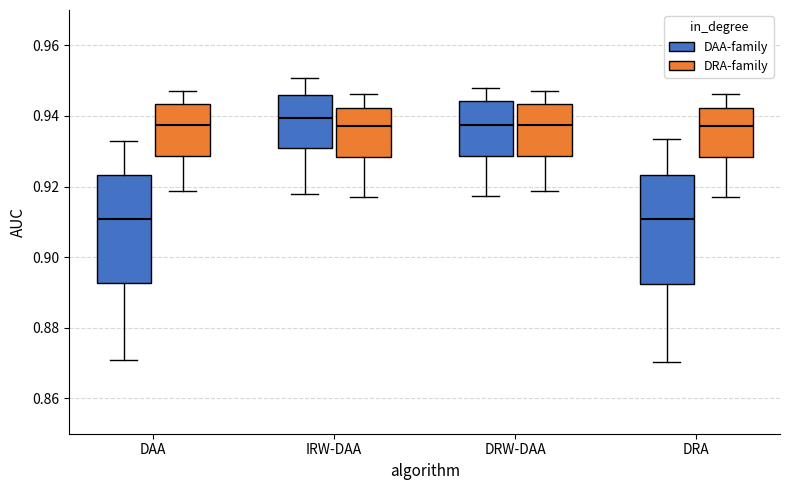

Reading left to right, read every box against the y-axis: the position of its median line, the range the box covers, and the ends of its whiskers. The values are not printed on the chart, so give them approximately, as read against the axis.

DAA (DAA-family): median 0.910, box 0.892 to 0.924, whiskers 0.870 to 0.934
DAA (DRA-family): median 0.938, box 0.928 to 0.944, whiskers 0.918 to 0.948
IRW-DAA (DAA-family): median 0.940, box 0.930 to 0.946, whiskers 0.918 to 0.950
IRW-DAA (DRA-family): median 0.938, box 0.928 to 0.942, whiskers 0.918 to 0.946
DRW-DAA (DAA-family): median 0.938, box 0.928 to 0.944, whiskers 0.918 to 0.948
DRW-DAA (DRA-family): median 0.938, box 0.928 to 0.944, whiskers 0.918 to 0.948
DRA (DAA-family): median 0.910, box 0.892 to 0.924, whiskers 0.870 to 0.934
DRA (DRA-family): median 0.938, box 0.928 to 0.942, whiskers 0.918 to 0.946